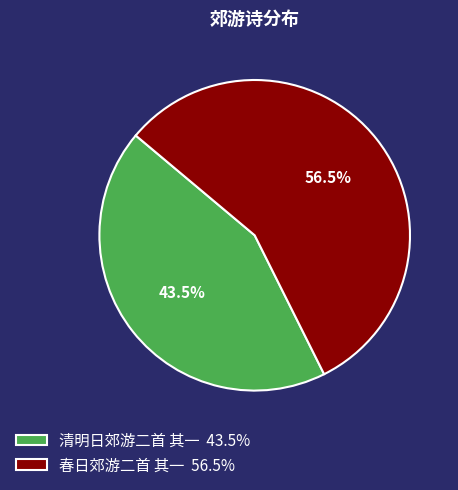

To the nearest percent, what is the average slice percentage?

50%